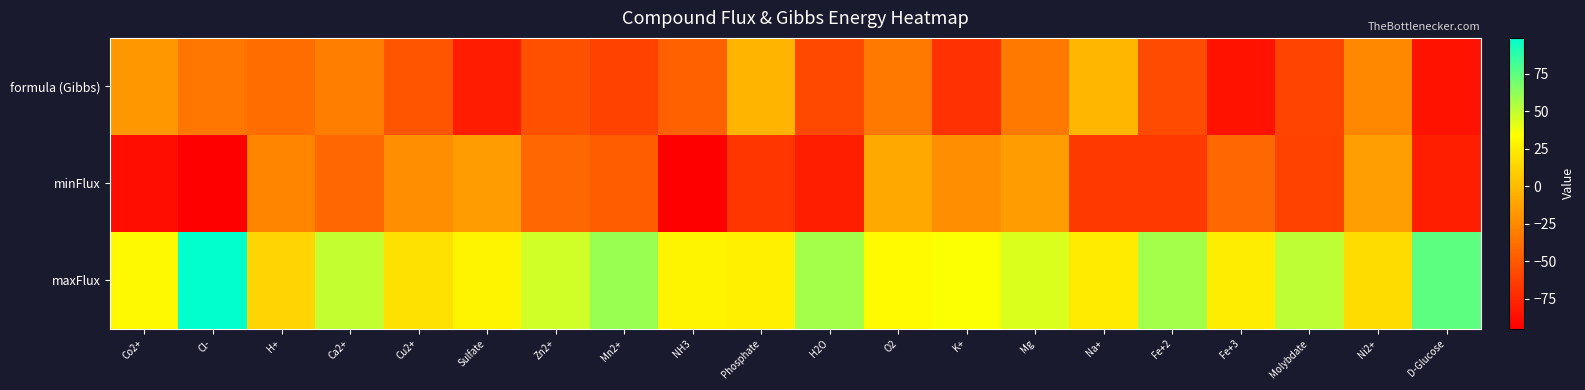

What is the minimum value shown in the chart?

-95.0